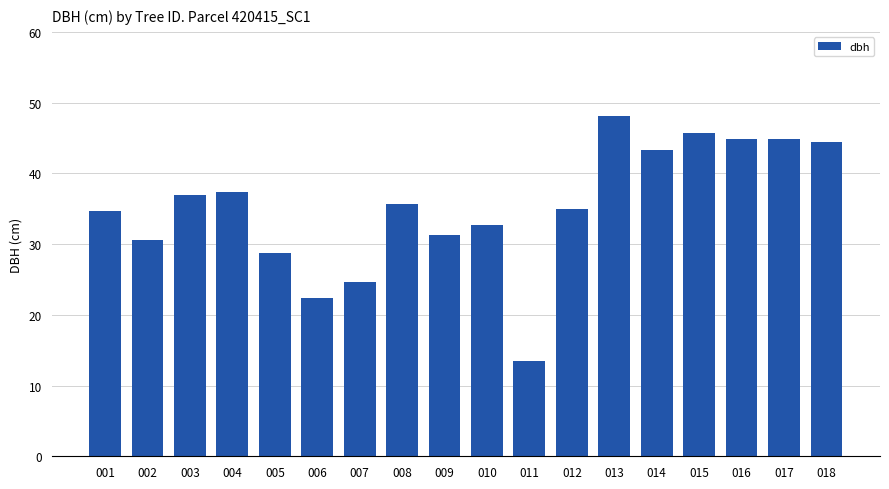

True or false: the data shows 30.6 at 002.

True